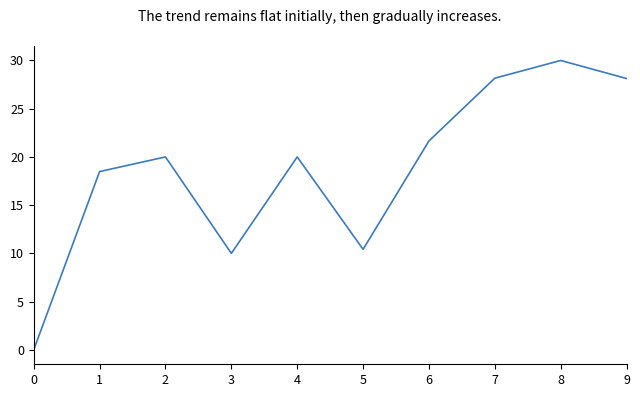

True or false: the data shows 28.2 at 7.

True